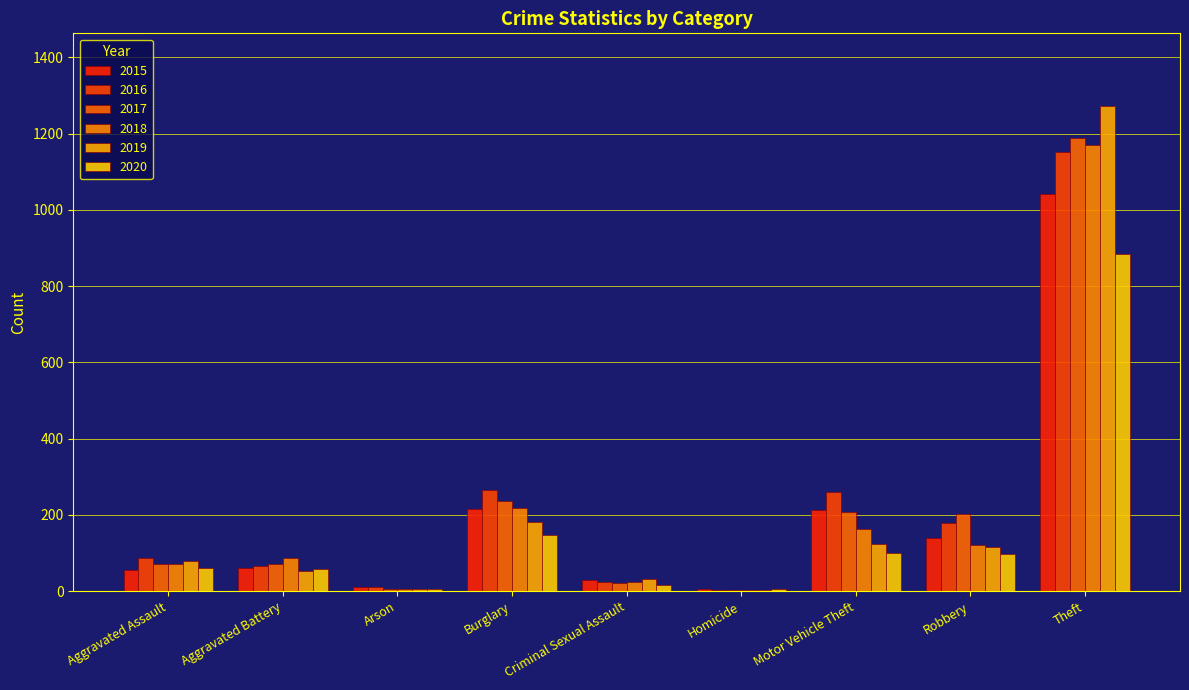

Count the number of categories in the chart.

9